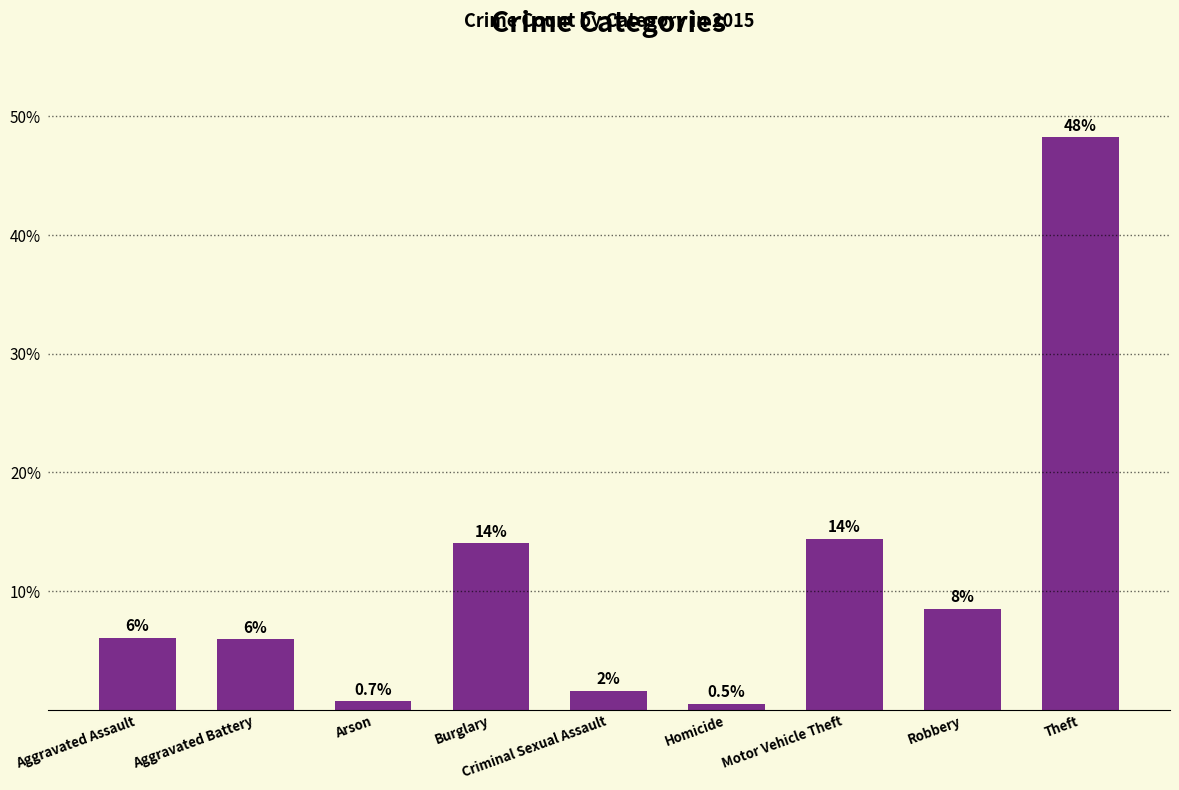

What is the label of the 4th bar from the left?

Burglary